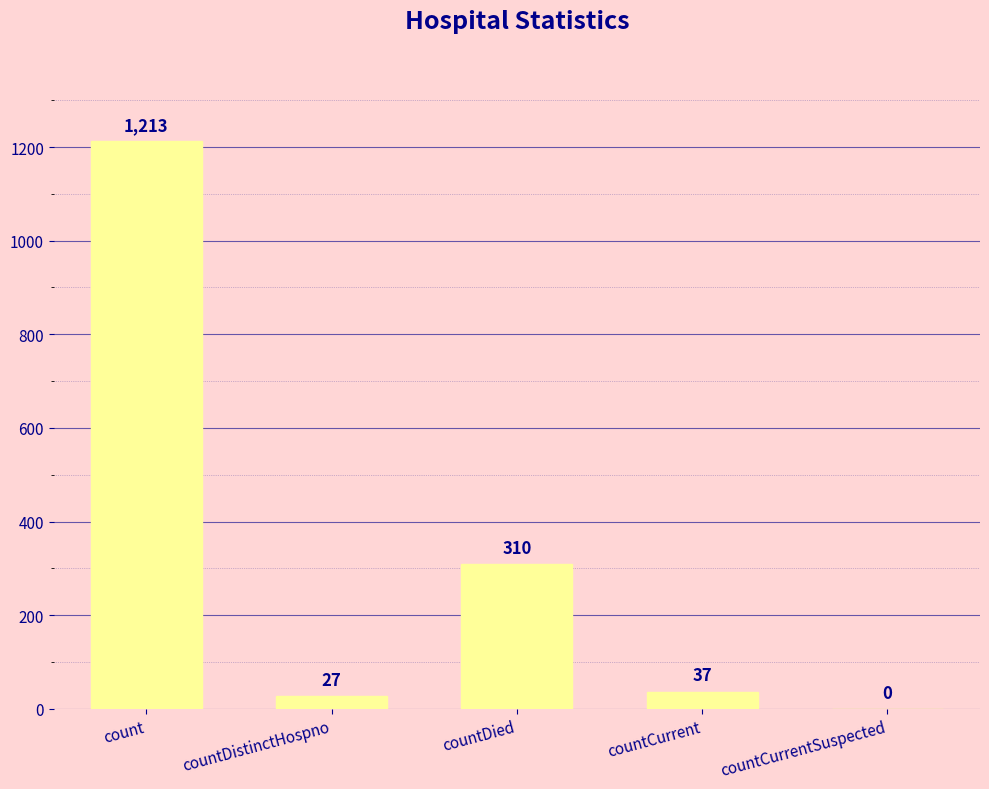

Reading left to right, what are all the values shown in this chart?

1213	27	310	37	0